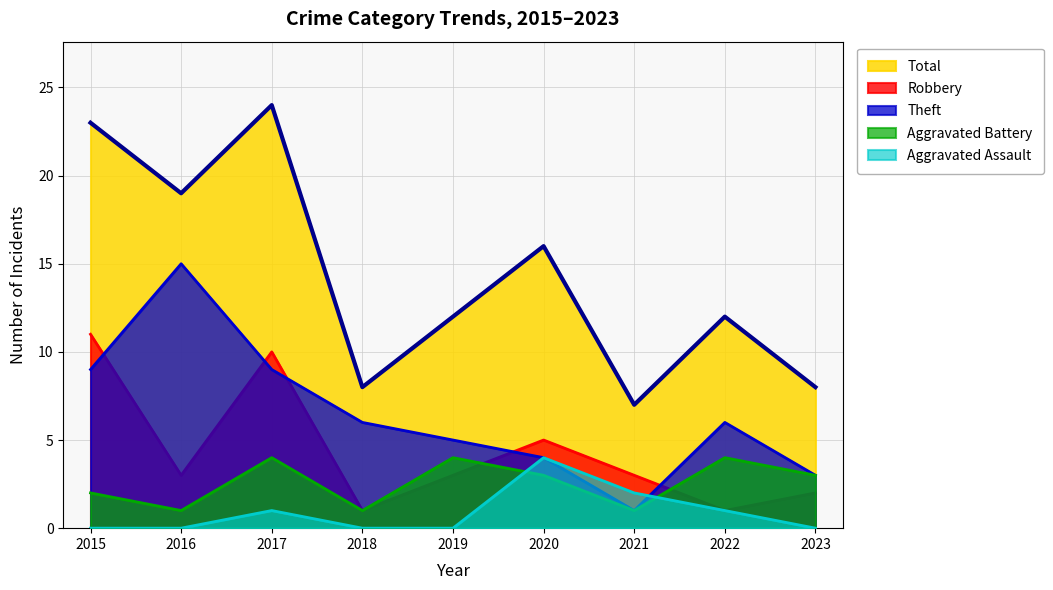

Rank the series at 2018 from highest to lowest value.

Total, Theft, Aggravated Battery, Robbery, Aggravated Assault